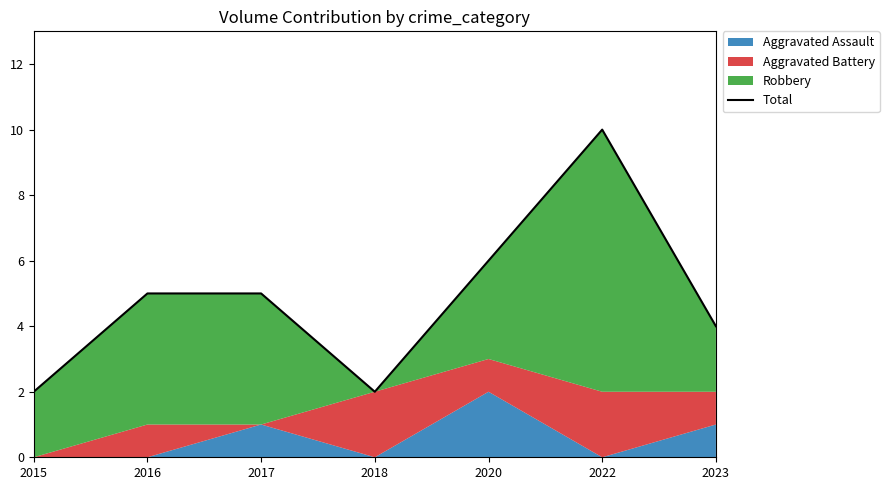

Where is the data nearest to the value 6?

2020